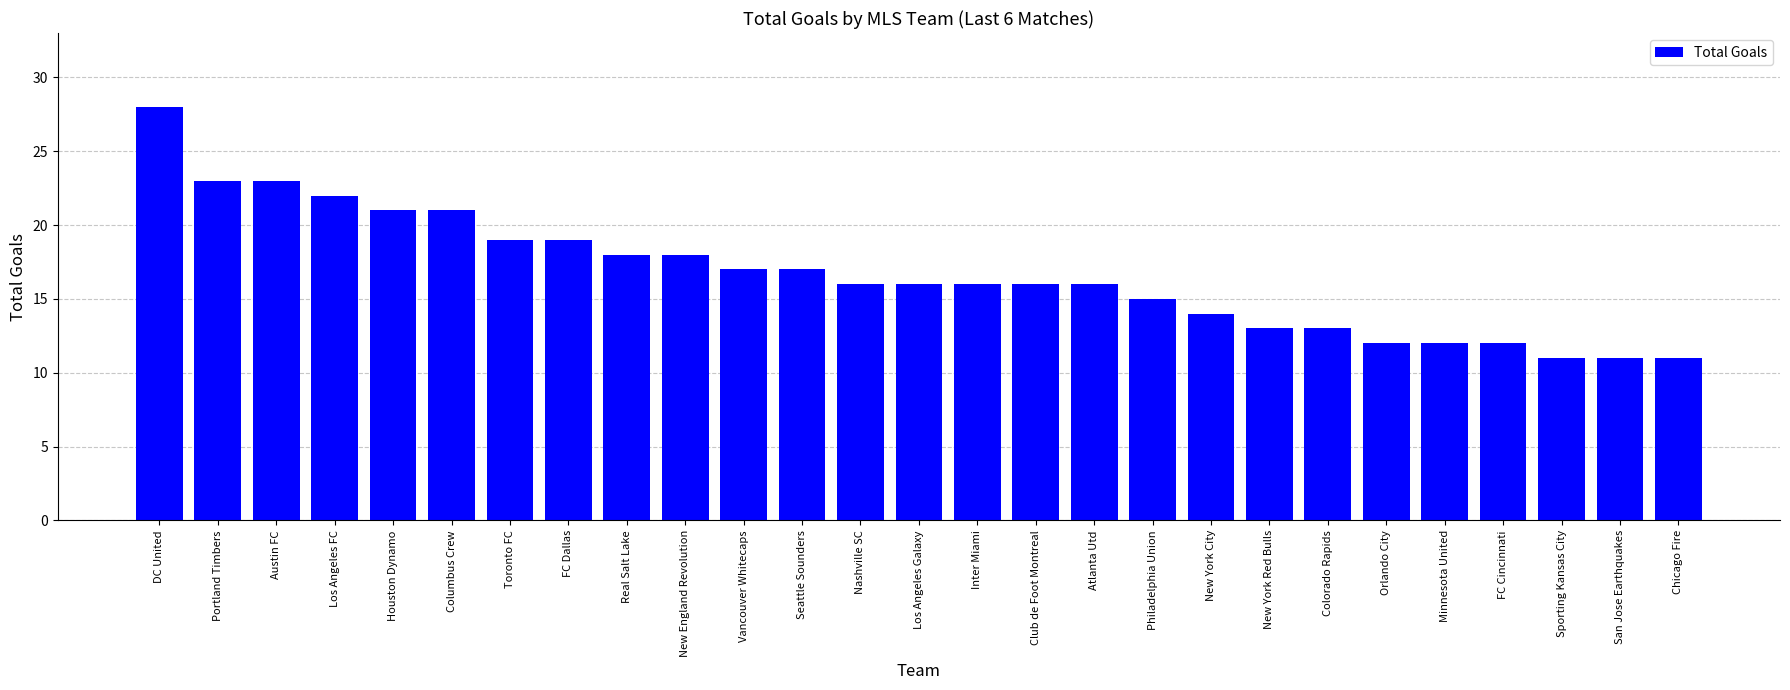

Is it true that the value at Real Salt Lake is 18?

True